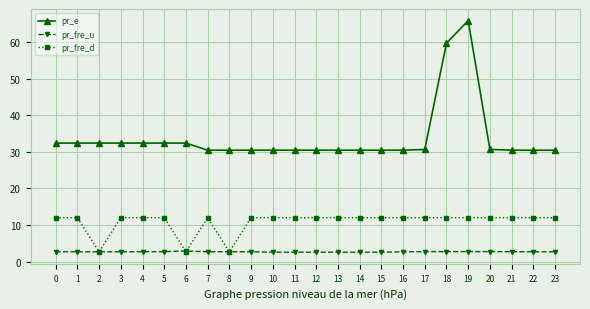

What is the minimum value for pr_fre_d?

2.7